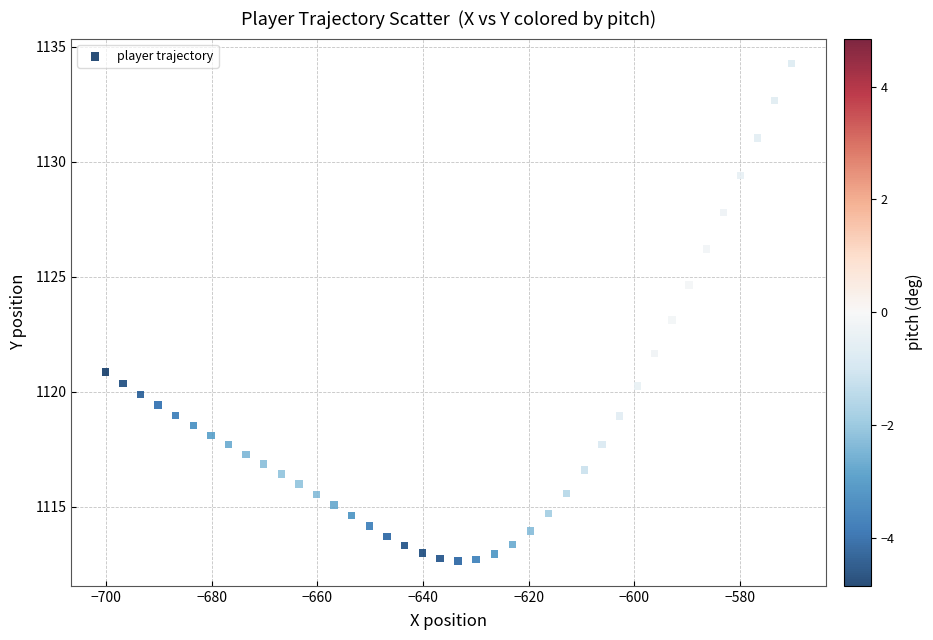

What is the range of Y values (max minus min)?

21.6